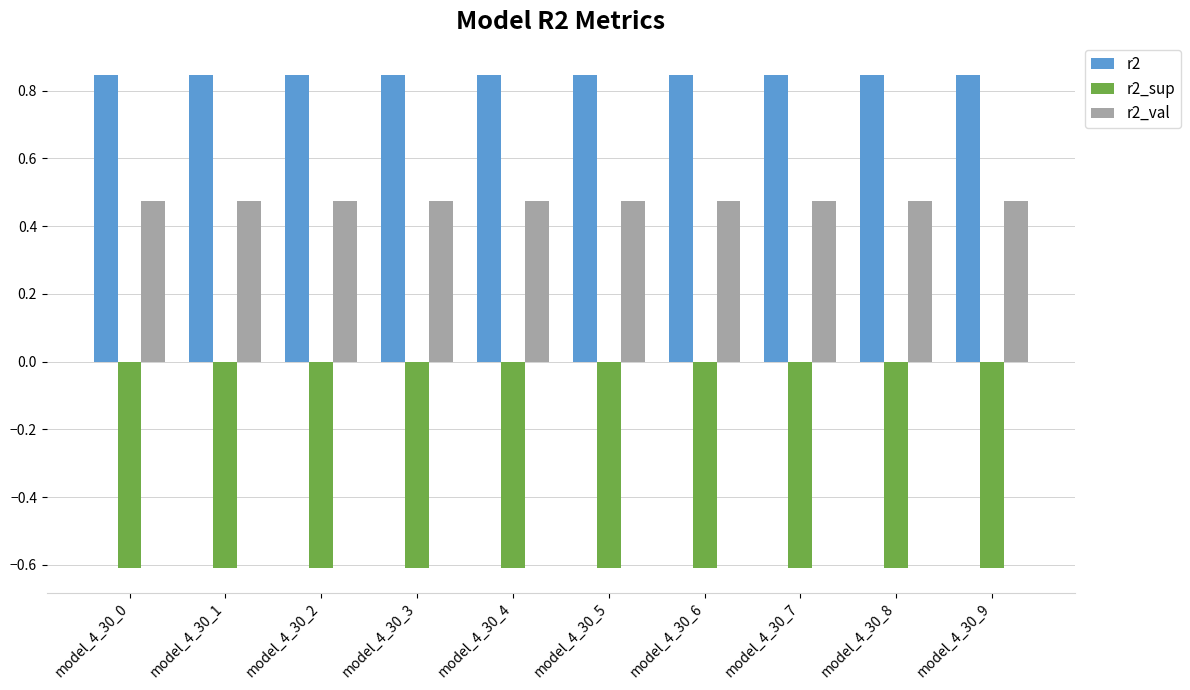

Rank the series by their average value, from lowest to highest.

r2_sup, r2_val, r2